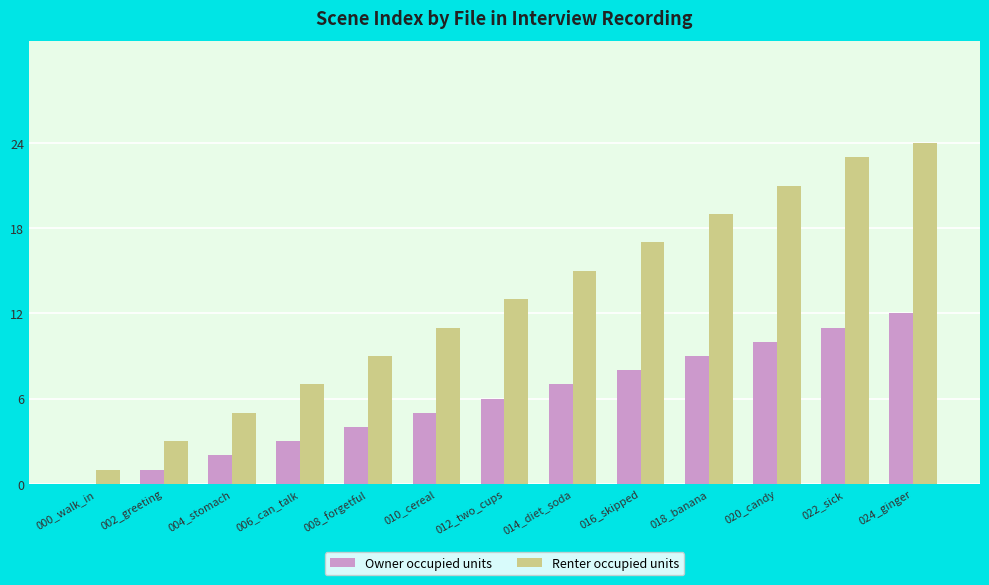

Which category has the highest value in the Owner occupied units series?

024_ginger